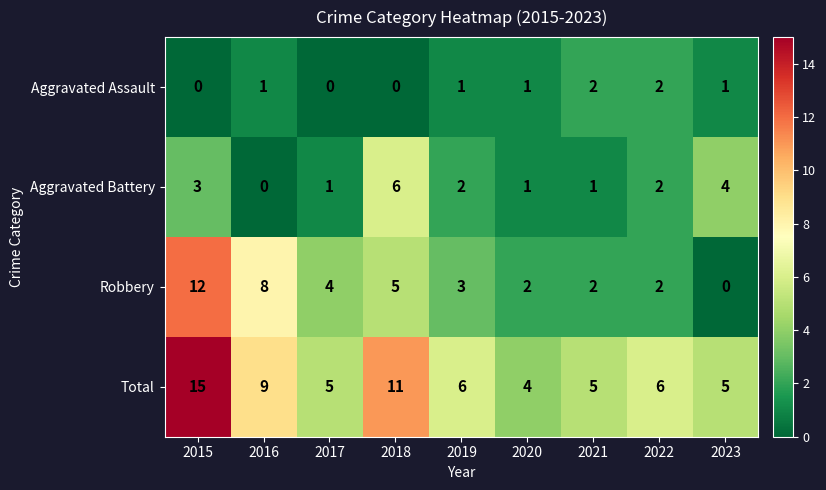

What is the total value across all series at 2020?

8